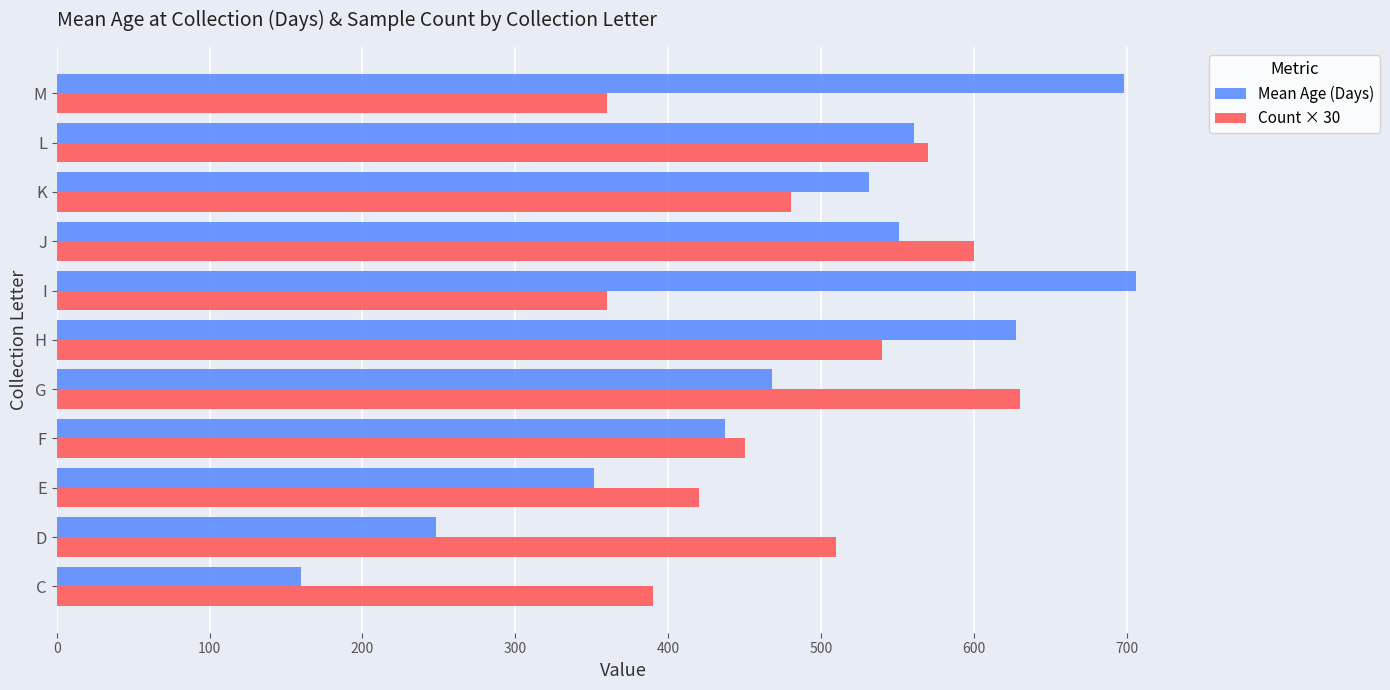

Rank the series by their maximum value, from highest to lowest.

Mean Age (Days), Count × 30